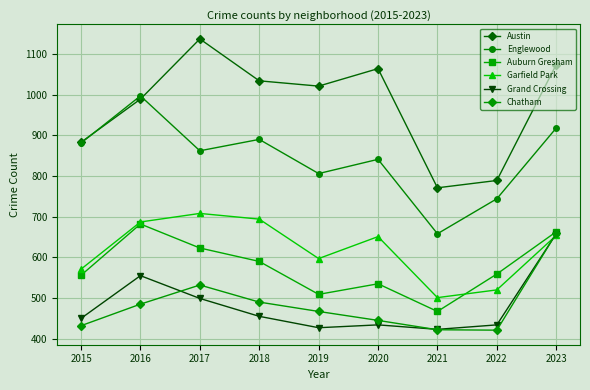

True or false: Austin and Chatham intersect in this chart.

False